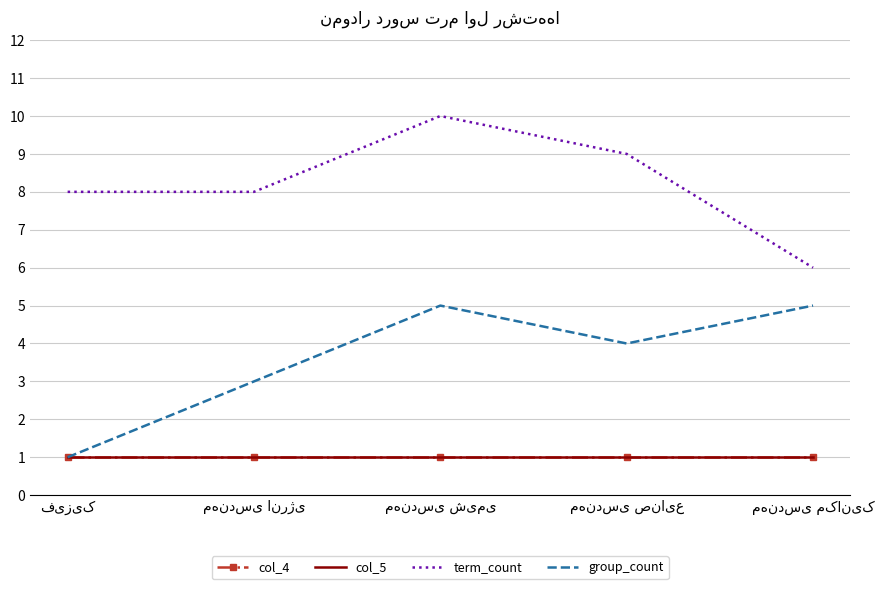

What is the label of the 1st point from the left?

فیزیک